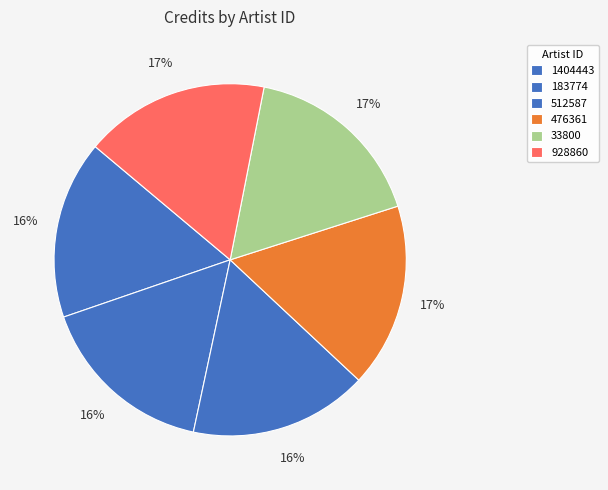

Count the number of slices in the pie.

6